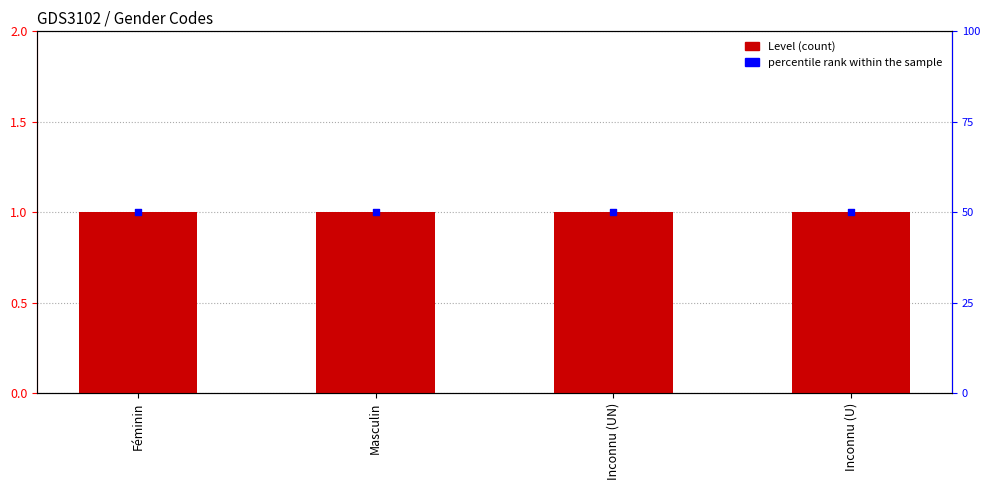

What is the total value across all series at Inconnu (UN)?

51